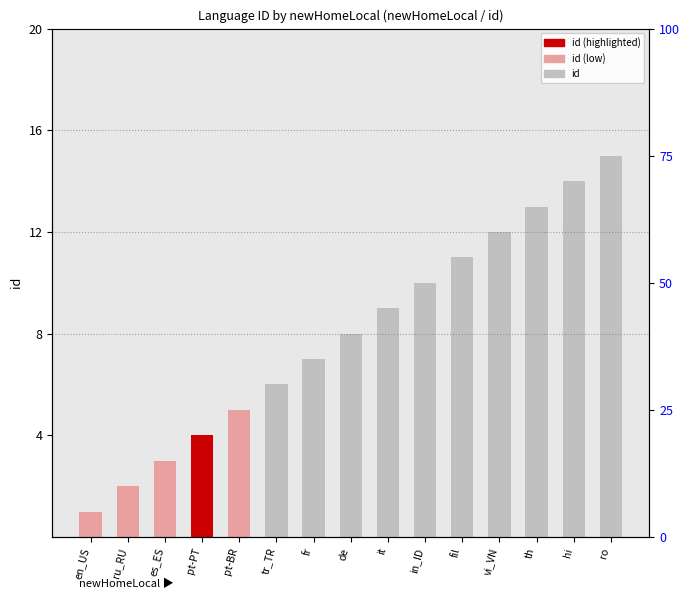

What is the label of the 1st bar from the right?

ro